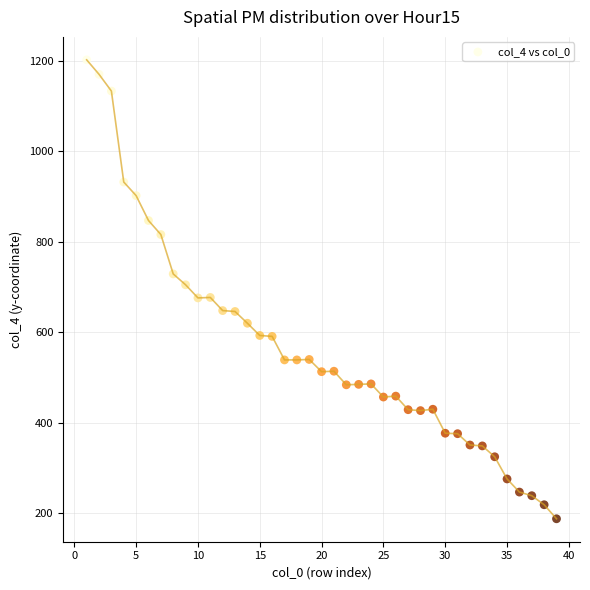

What is the range of X values (max minus min)?

38